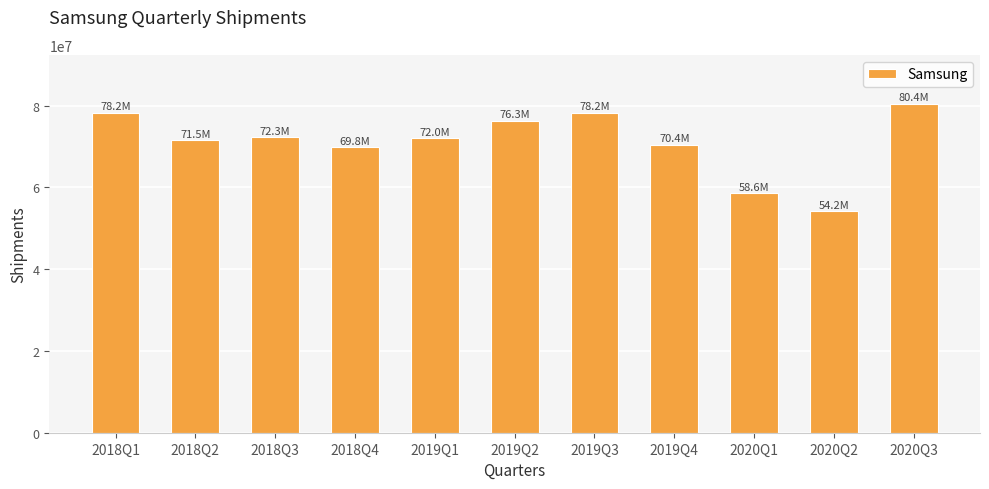

What is the greatest value displayed?

80400000